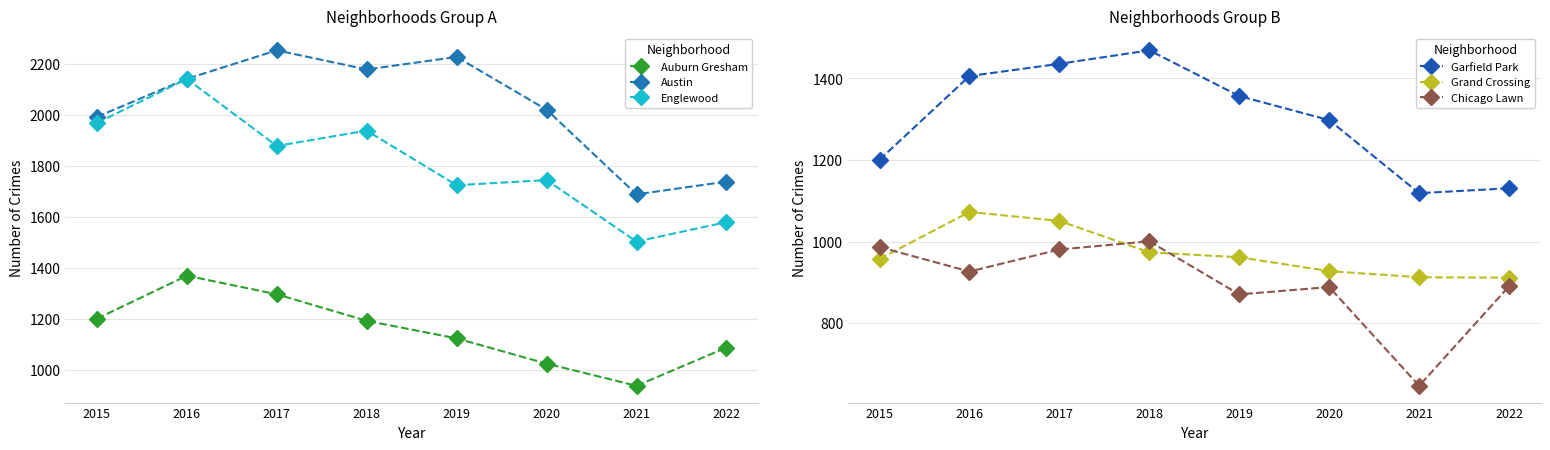

Where is Auburn Gresham nearest to the value 1153?

2019